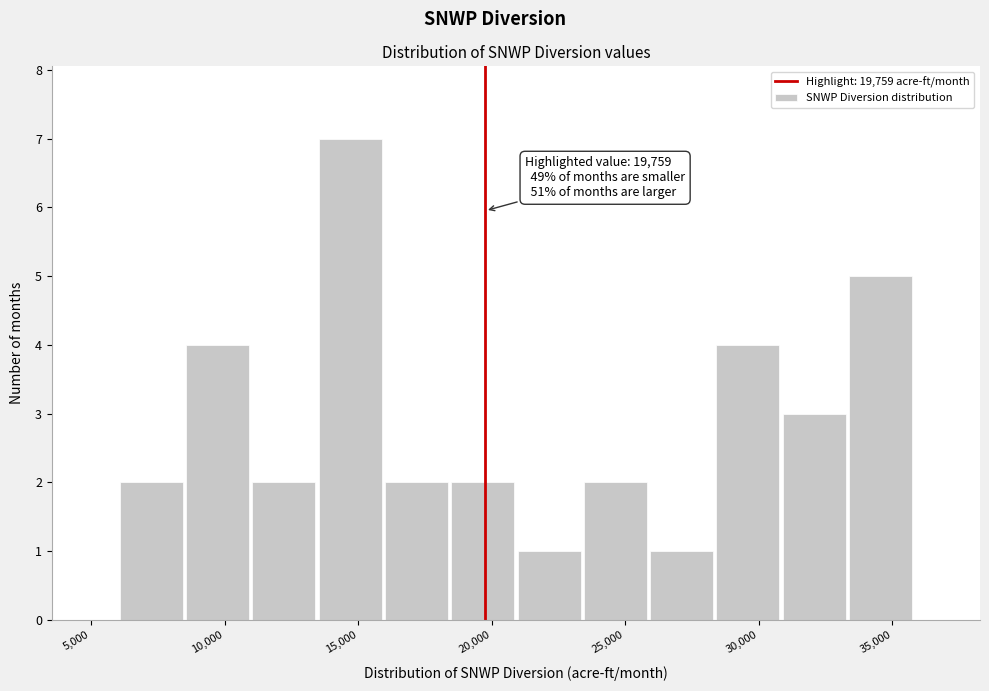

Over which range of the x-axis is the bar tallest?

13500 to 16000